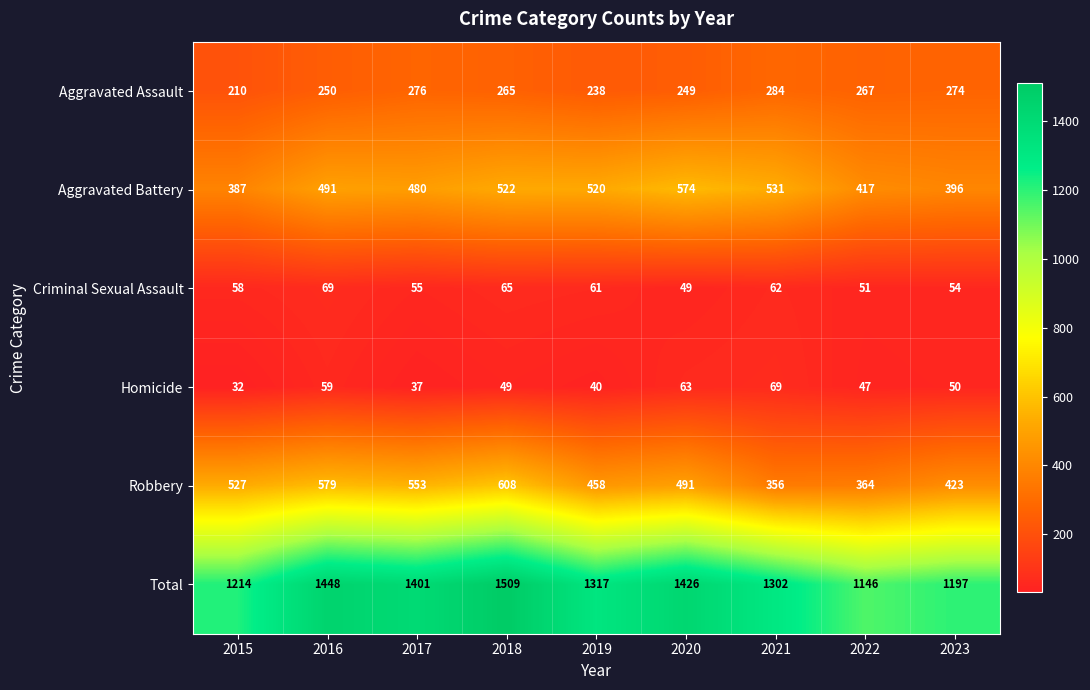

At which category is the sum across all series the highest?

2018